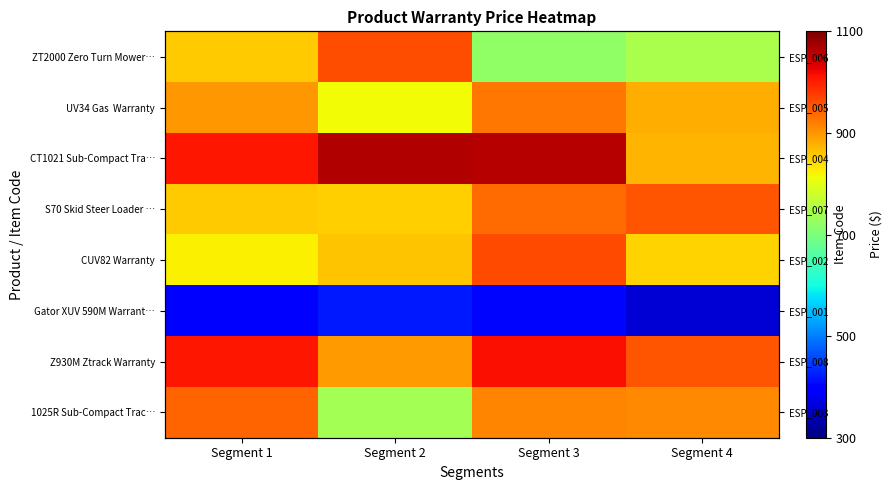

Count the number of categories in the chart.

4